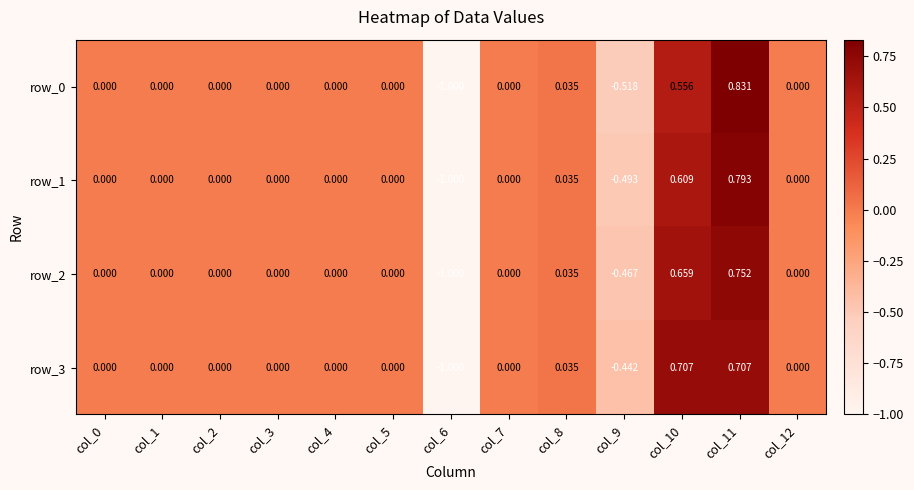

Is the value of row_2 at col_12 greater than the value of row_3 at col_6?

Yes